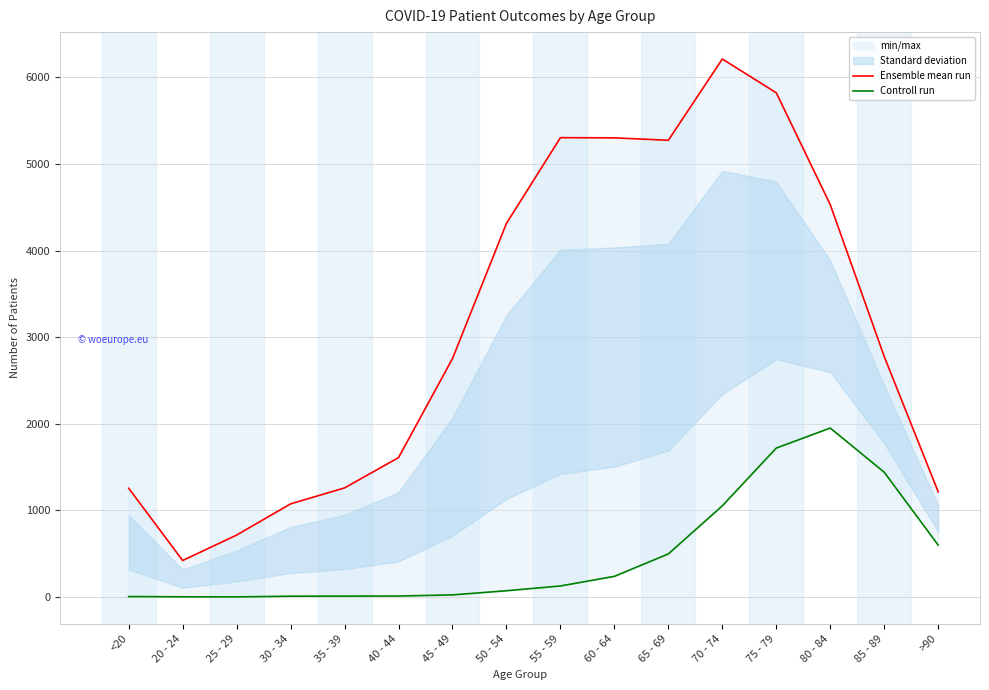

What is the total value across all series at 35 - 39?

1271